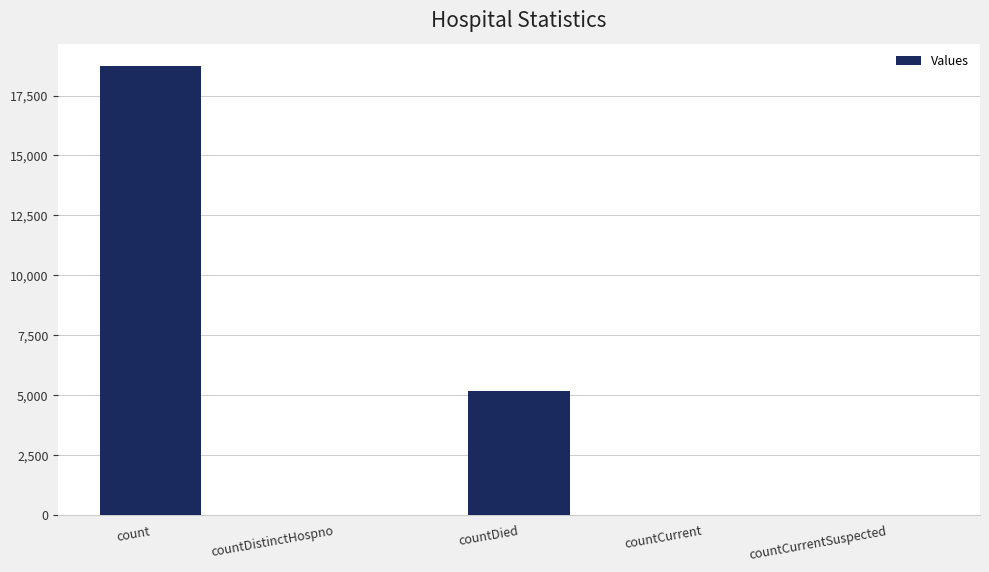

Where is the data nearest to the value 9363?

countDied